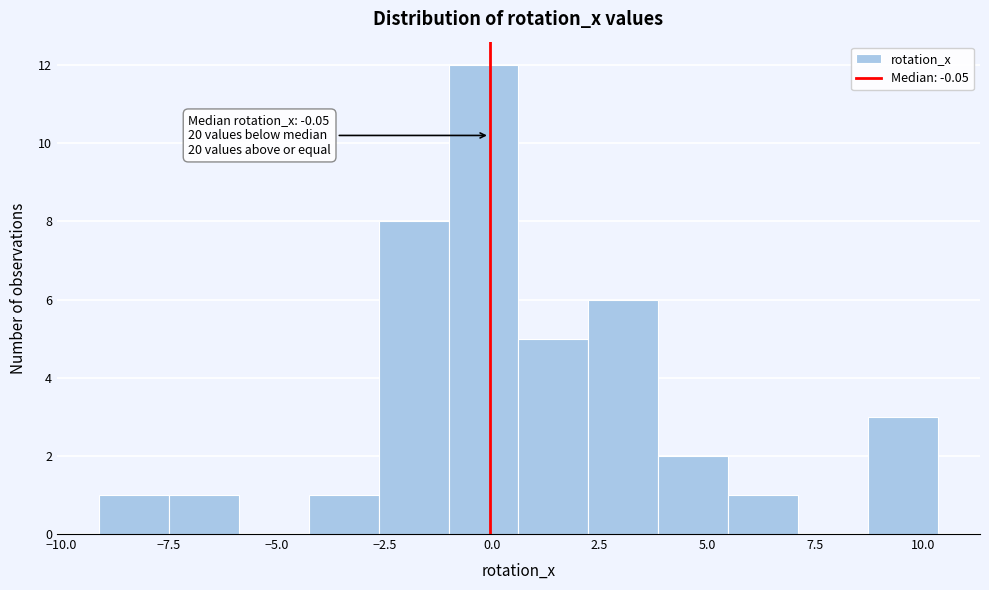

Read against the x-axis, roughly where is the centre of the tallest bar?

0.0